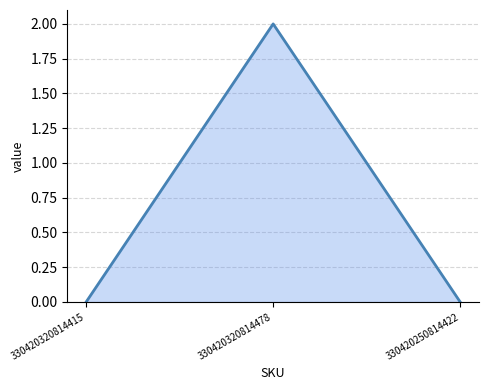

Reading left to right, extract all data points from this chart.

0	2	0